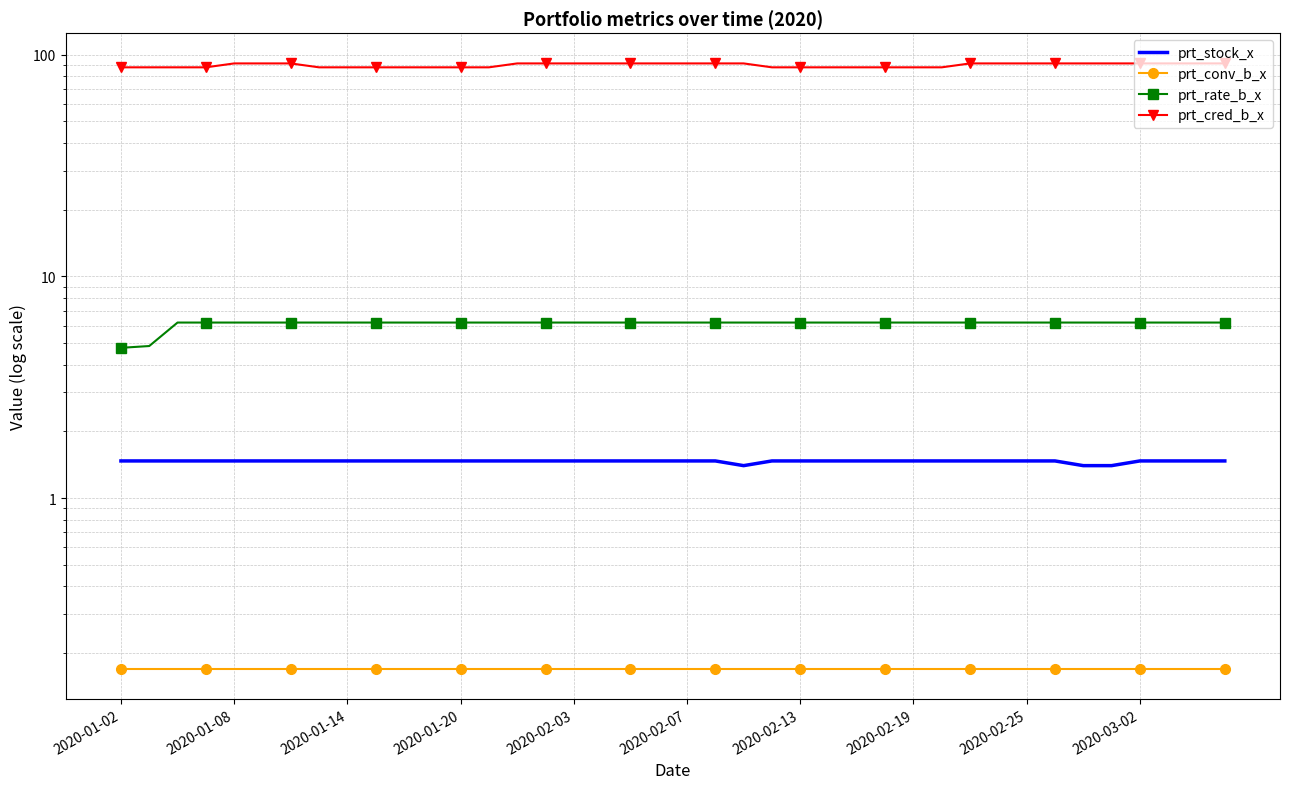

What is the total value across all series at 26?

95.6